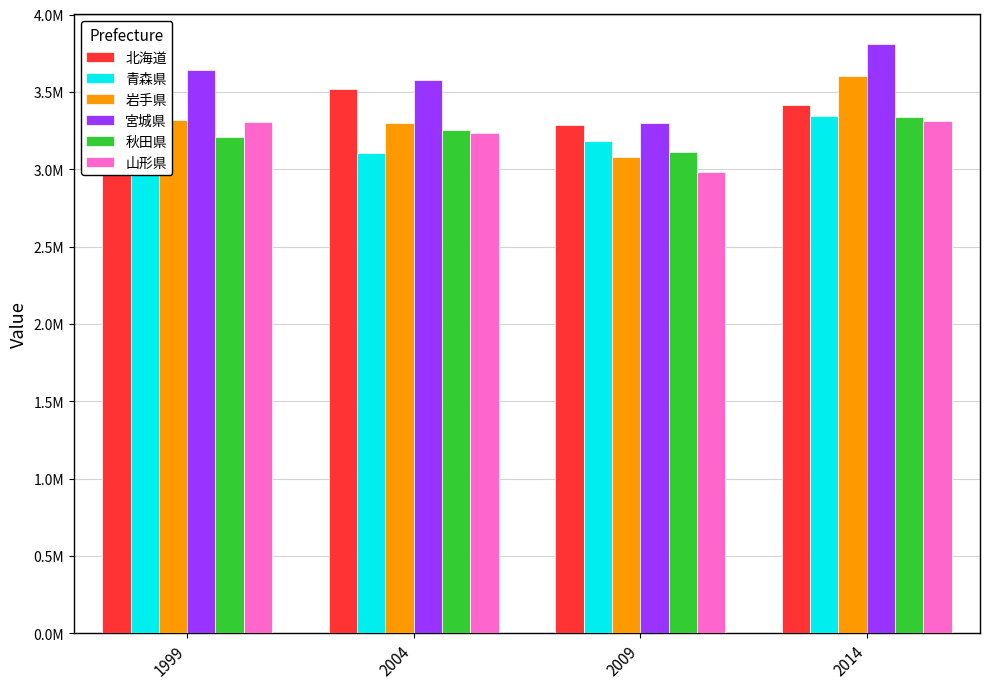

What is the sum of all 岩手県 values?

13296148.0